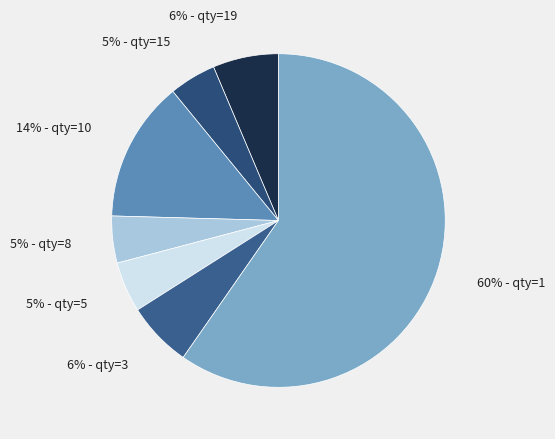

Which category has the biggest portion of the pie?

1